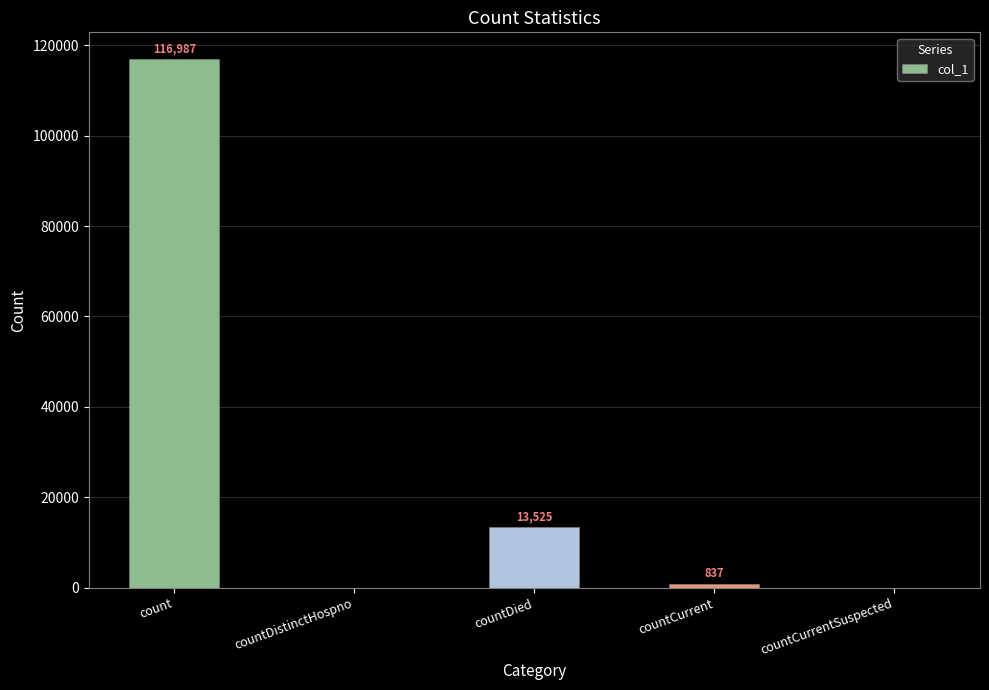

The value at count is 116987. True or false?

True